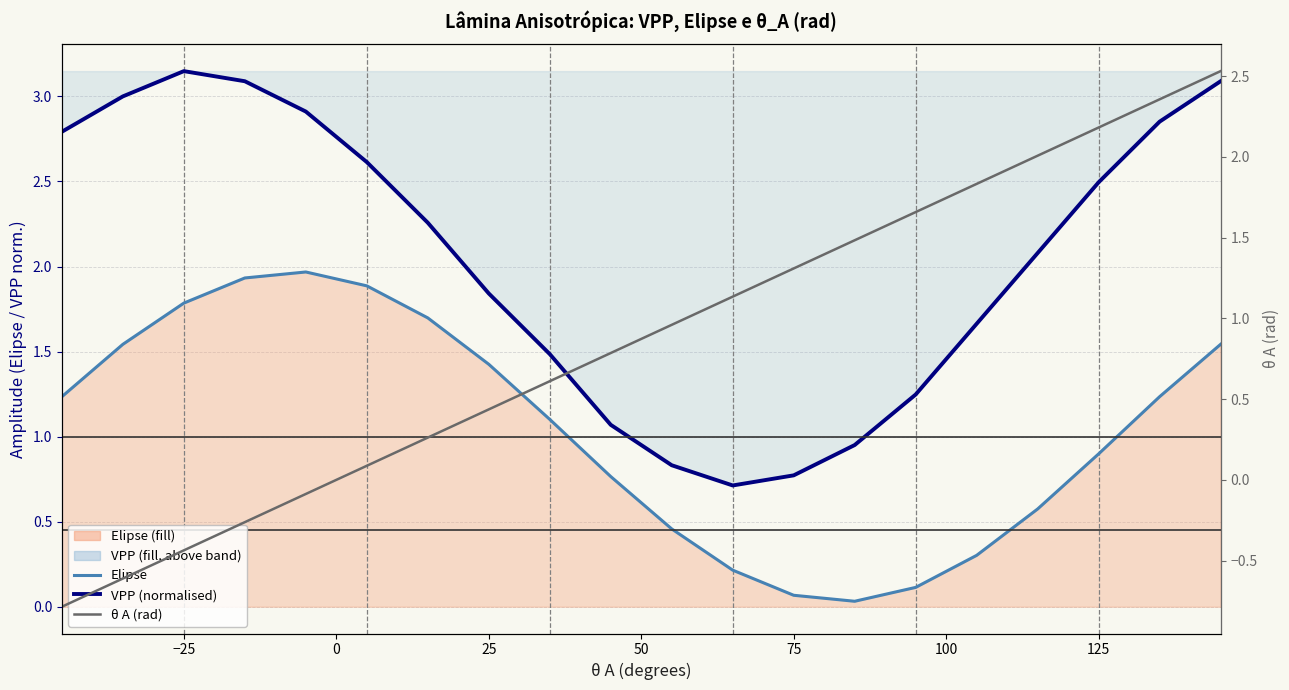

What is the difference between the second highest and minimum values in the VPP (normalised) series?

2.4